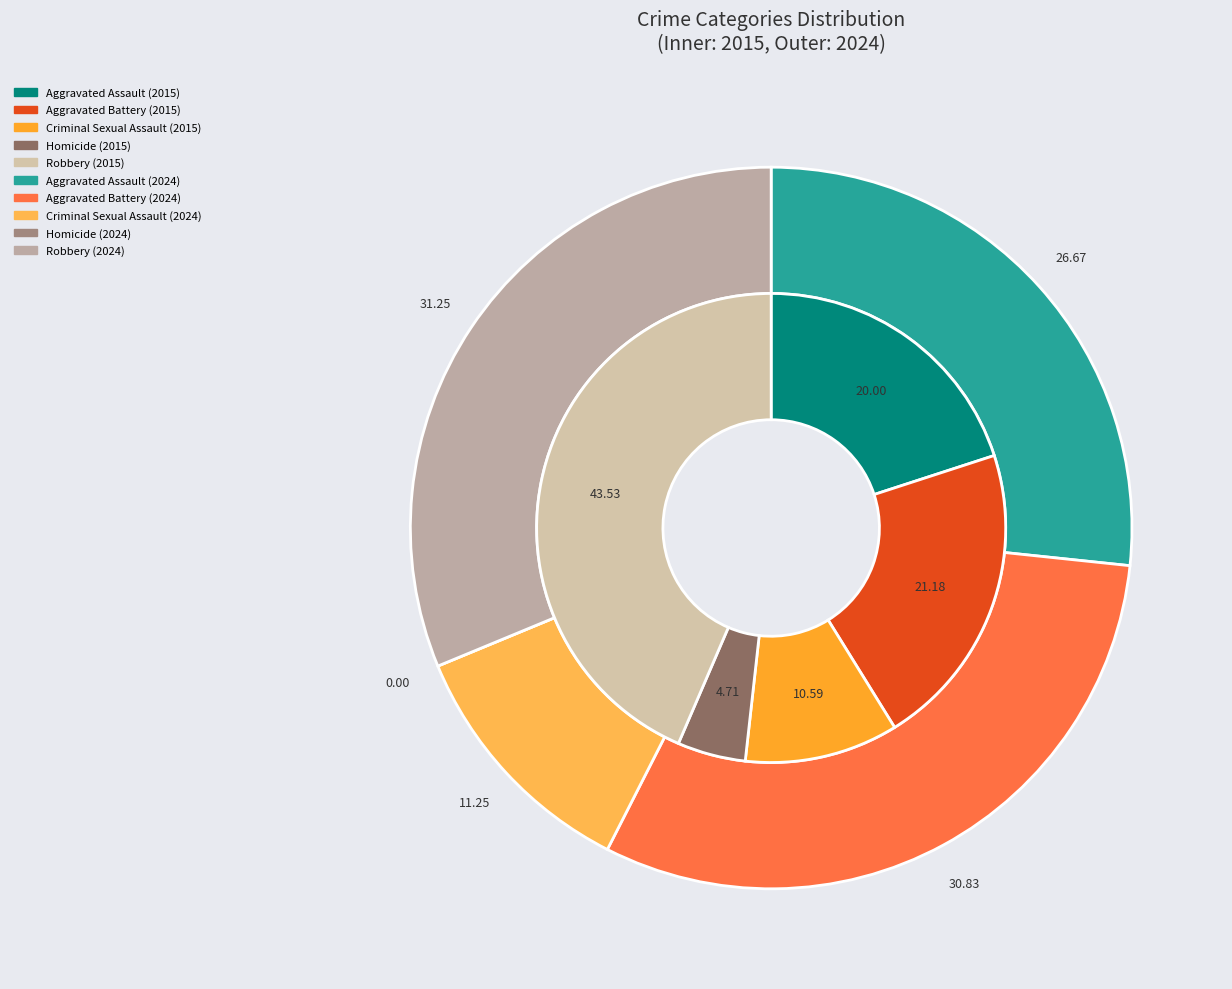

Combined, what portion of the pie is Robbery and Criminal Sexual Assault?

54.1%